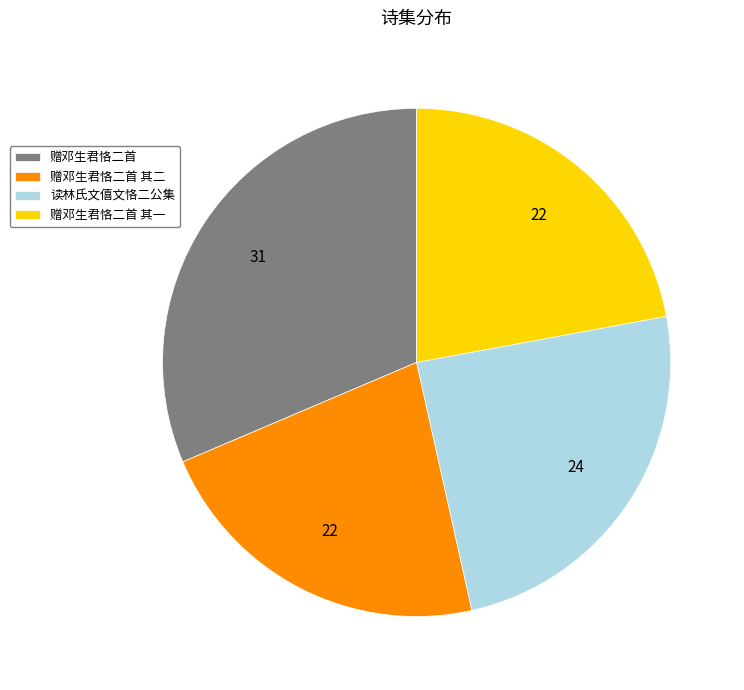

Is the sum of 读林氏文僖文恪二公集 and 赠邓生君恪二首 其一 greater than half?

No